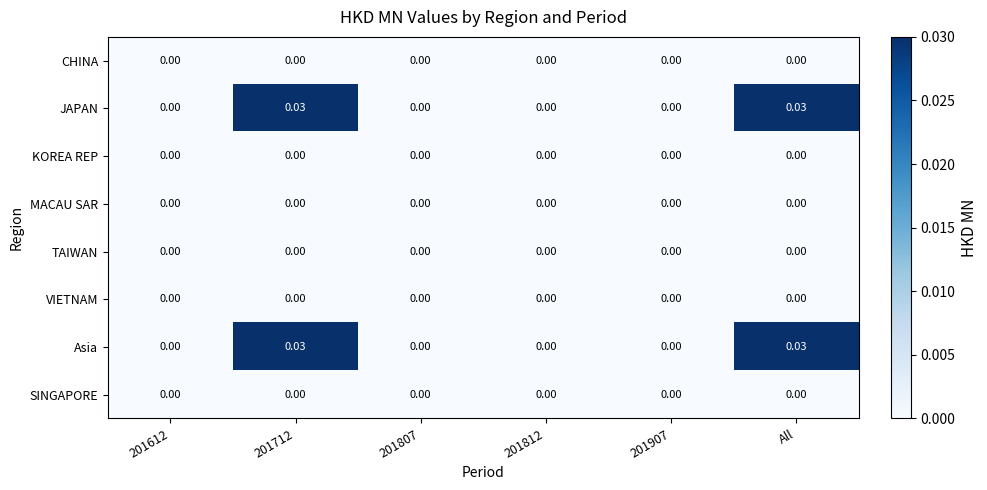

How many distinct data groups are displayed?

8